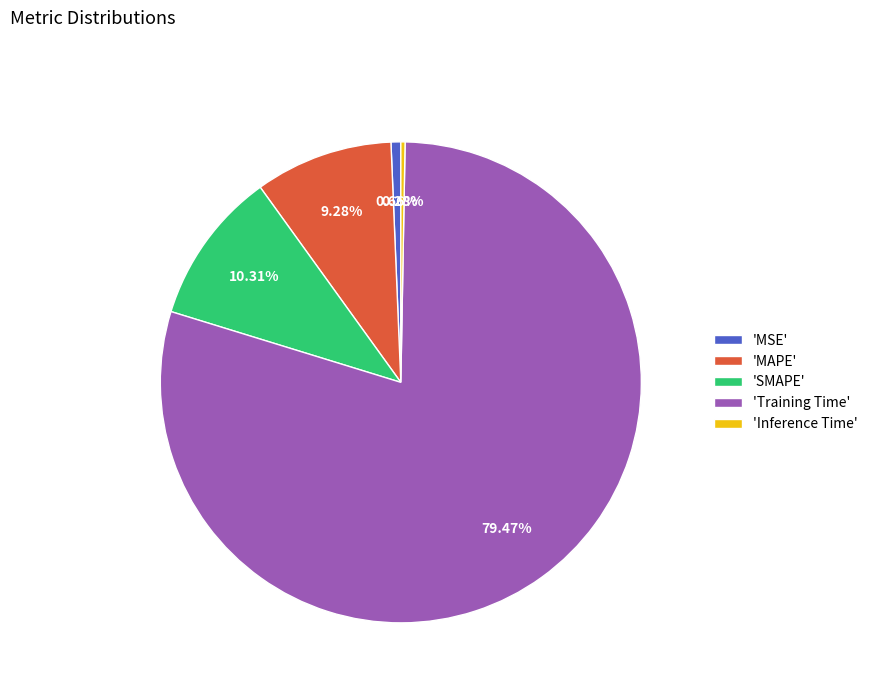

To the nearest percent, what is the difference between the largest and smallest slice percentages?

79%